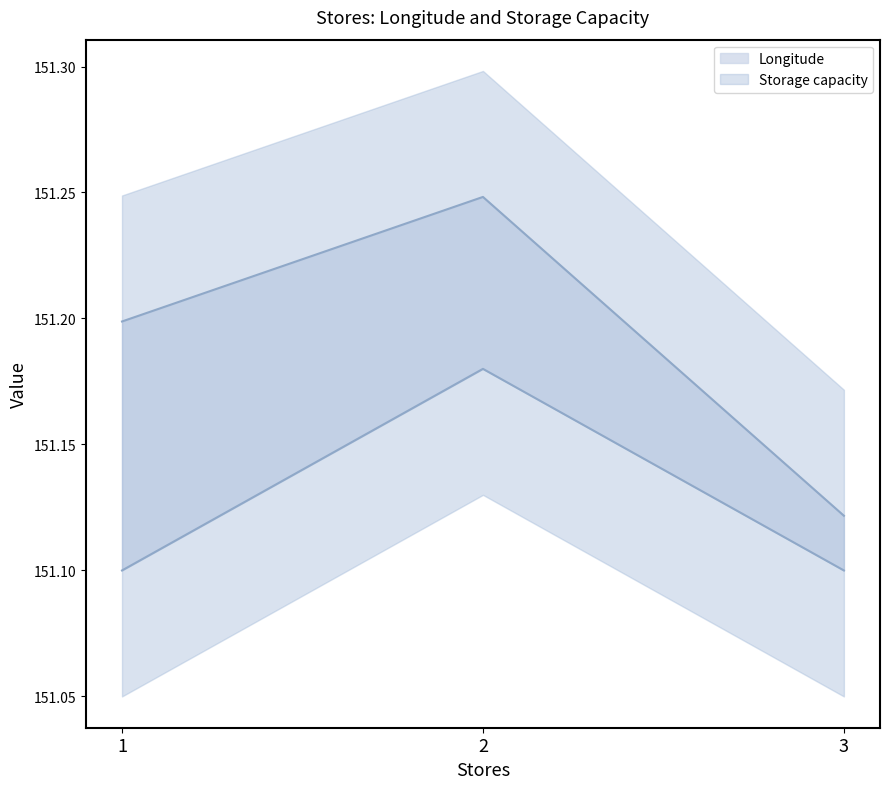

Is this an area chart (filled region under the line)?

No